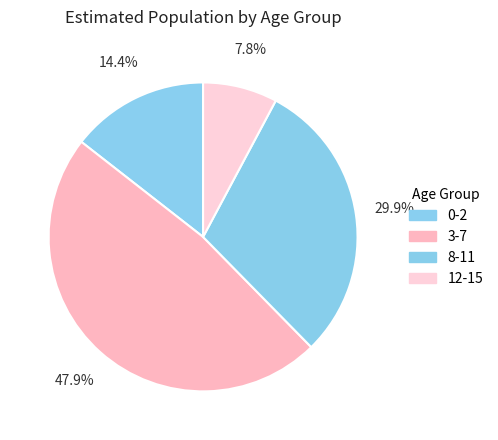

Between 3-7 and 0-2, which is larger?

3-7